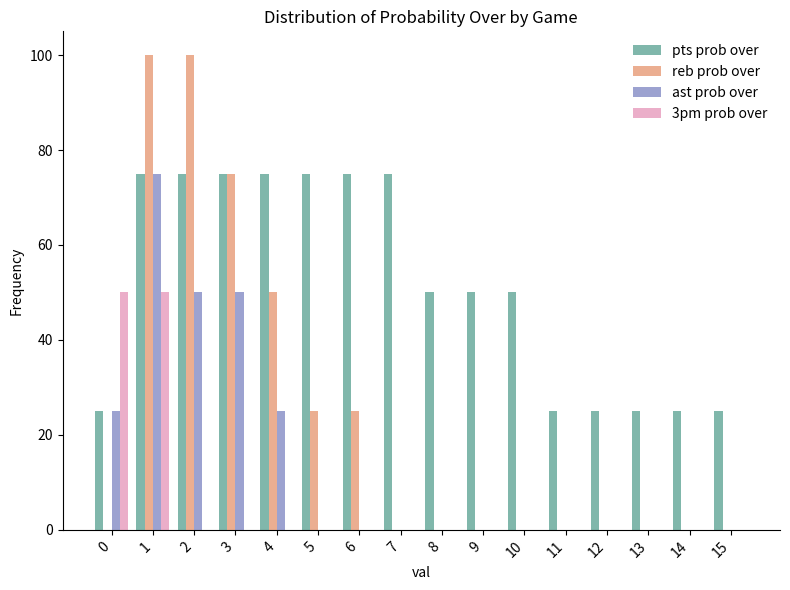

What are all the series names shown in the legend?

pts prob over, reb prob over, ast prob over, 3pm prob over